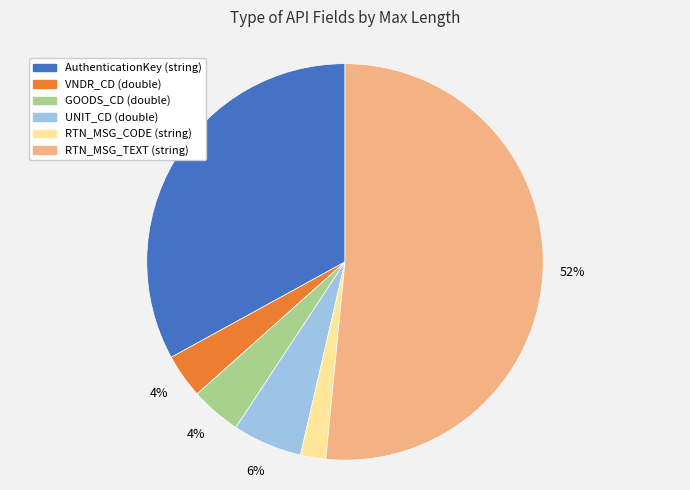

To the nearest percent, what is the difference between the RTN_MSG_CODE (string) and AuthenticationKey (string) slice percentages?

31%